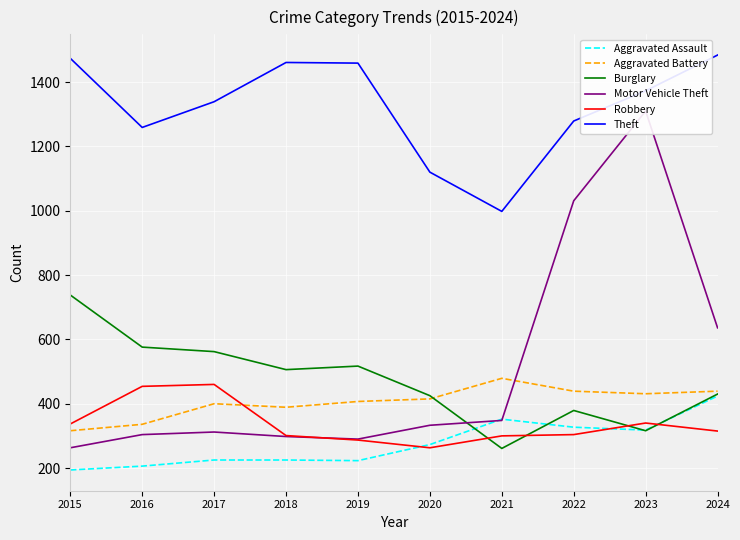

How many values in the Aggravated Assault series are below 273?

5